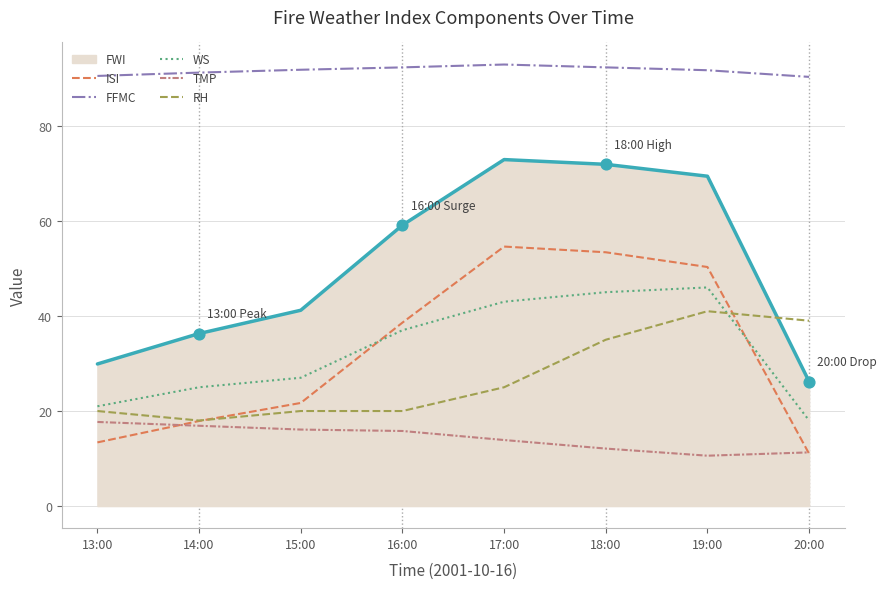

What is the total value across all series at 19:00?

309.0